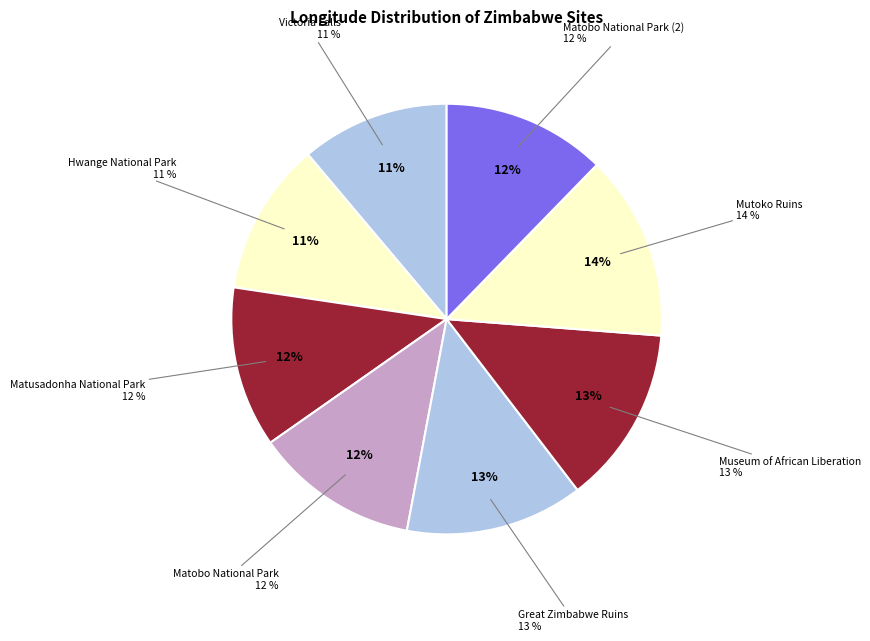

What is the change in value from Victoria Falls to Matobo National Park?

+2.7